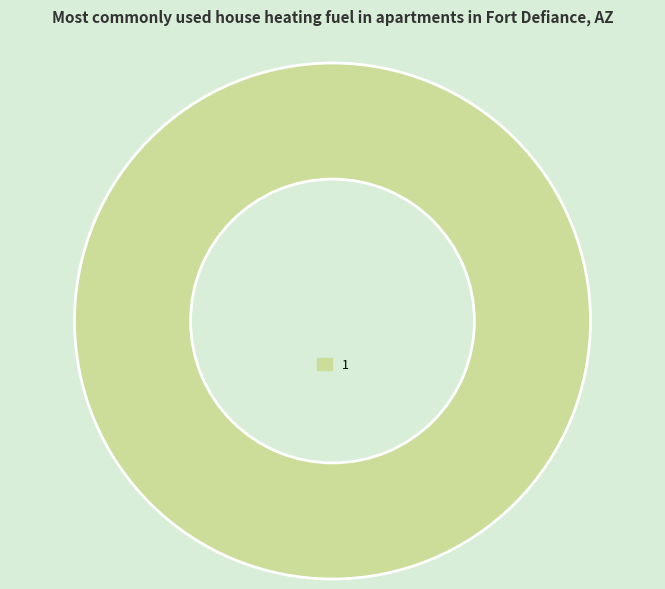

True or false: 1 accounts for 100% of the total.

True